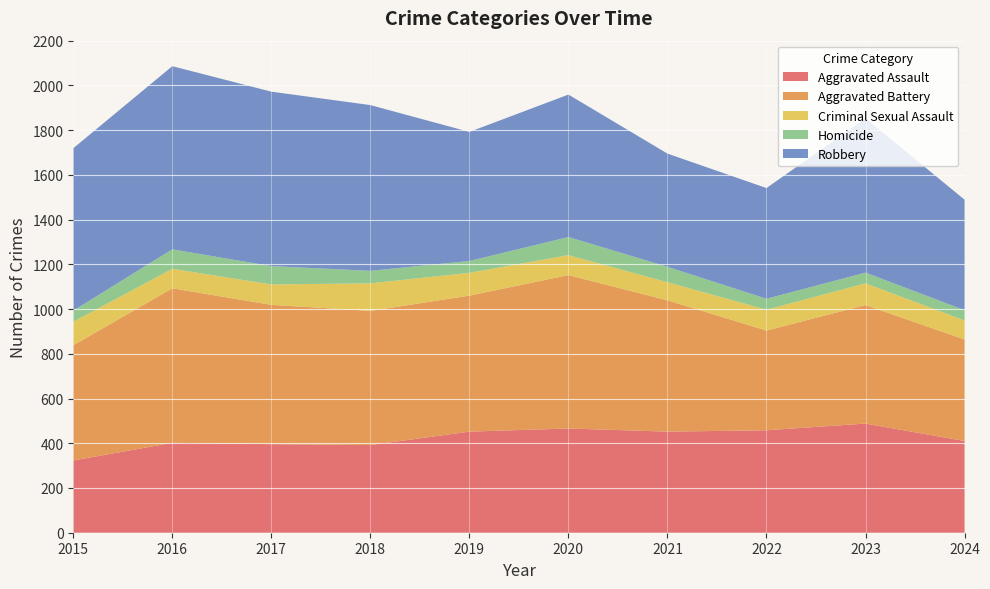

Reading left to right, list all the values displayed in this chart.

Aggravated Assault: 323	402	396	392	452	466	452	458	488	410
Aggravated Battery: 515	691	623	600	608	686	587	446	530	454
Criminal Sexual Assault: 105	87	91	123	102	89	81	93	97	85
Homicide: 50	87	82	56	53	81	69	49	48	46
Robbery: 726	819	780	741	577	637	506	495	690	494